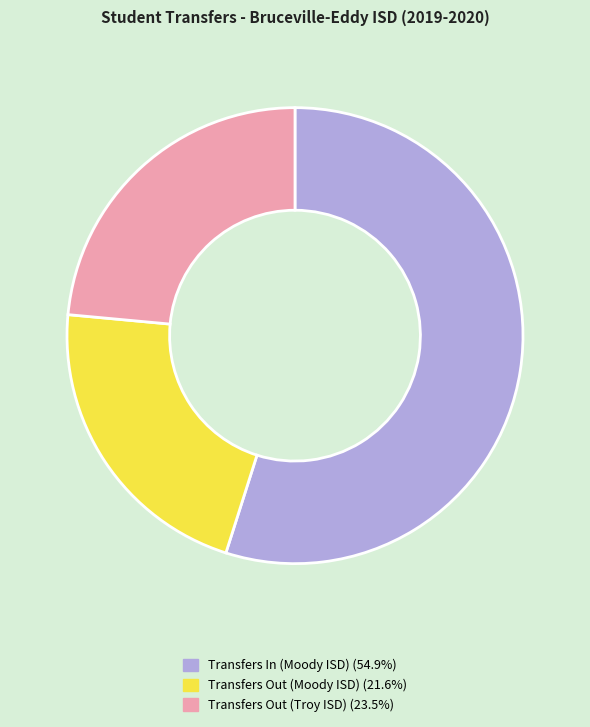

Do Transfers In (Moody ISD) and Transfers Out (Troy ISD) together represent more than half of the pie?

Yes